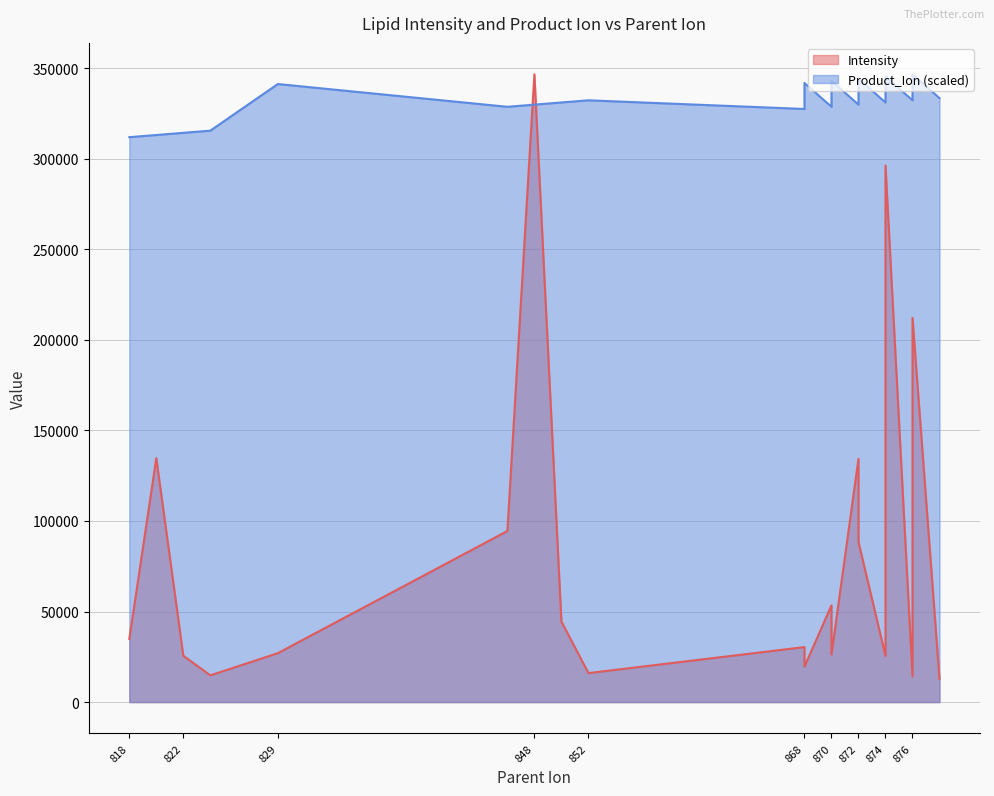

How many times do Intensity and Product_Ion cross each other?

2